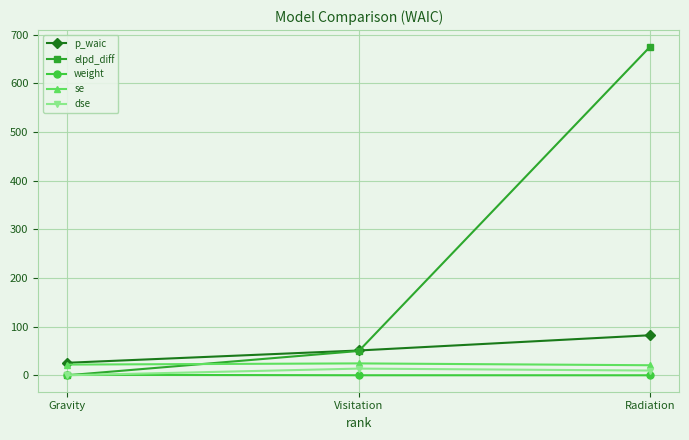

Which series has the largest range (max minus min)?

elpd_diff